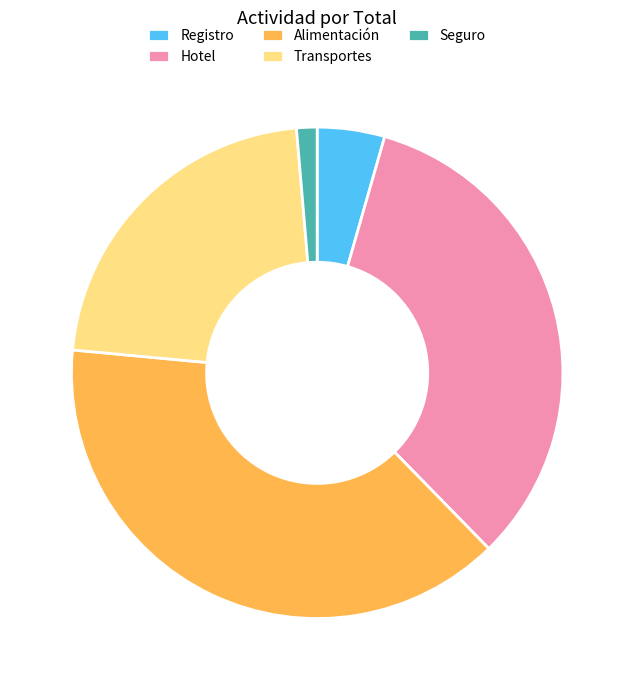

How many slices are in this pie chart?

5